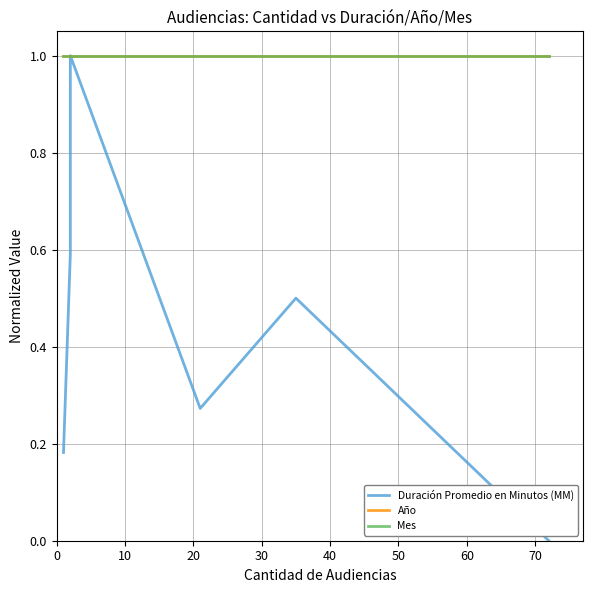

Which series changed the most between 10 and 30?

Duración Promedio en Minutos (MM)